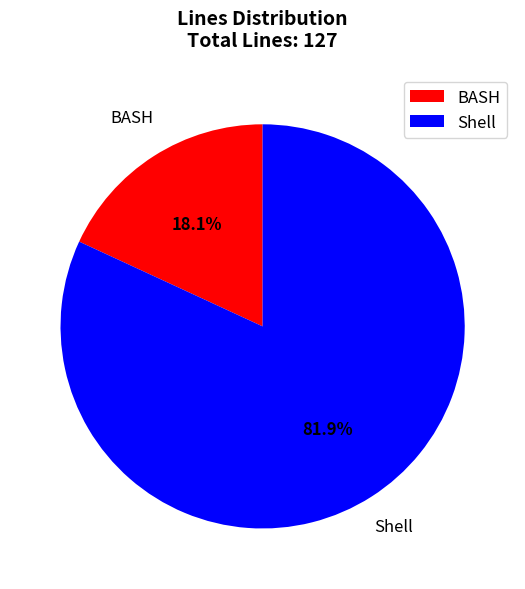

Between Shell and BASH, which is larger?

Shell